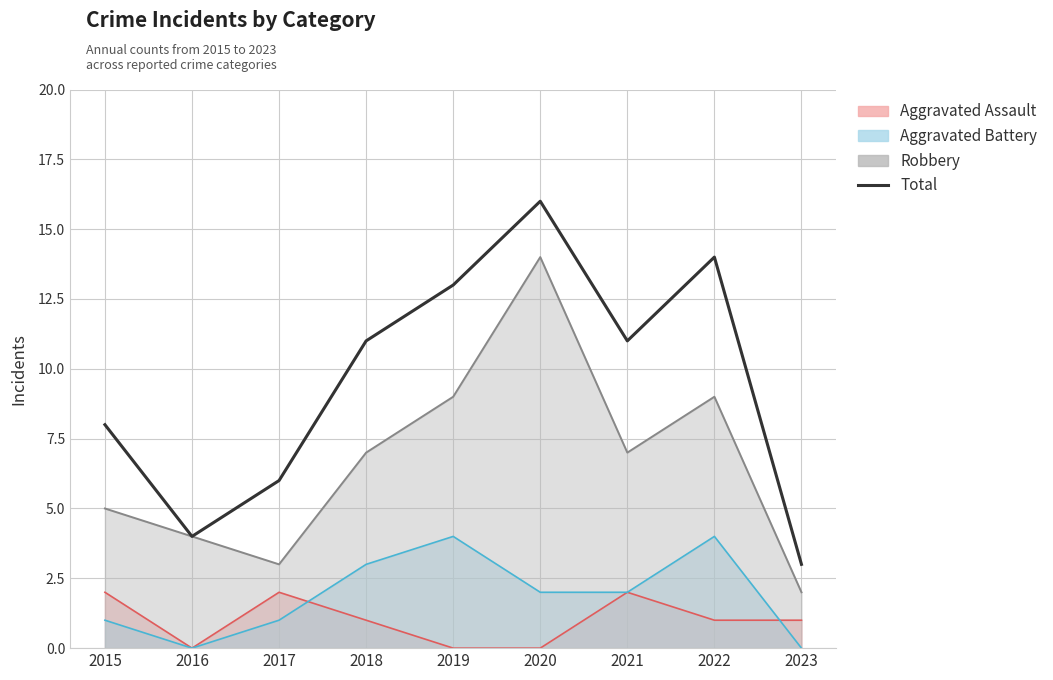

Which has a higher value, 2017 or 2016?

2017